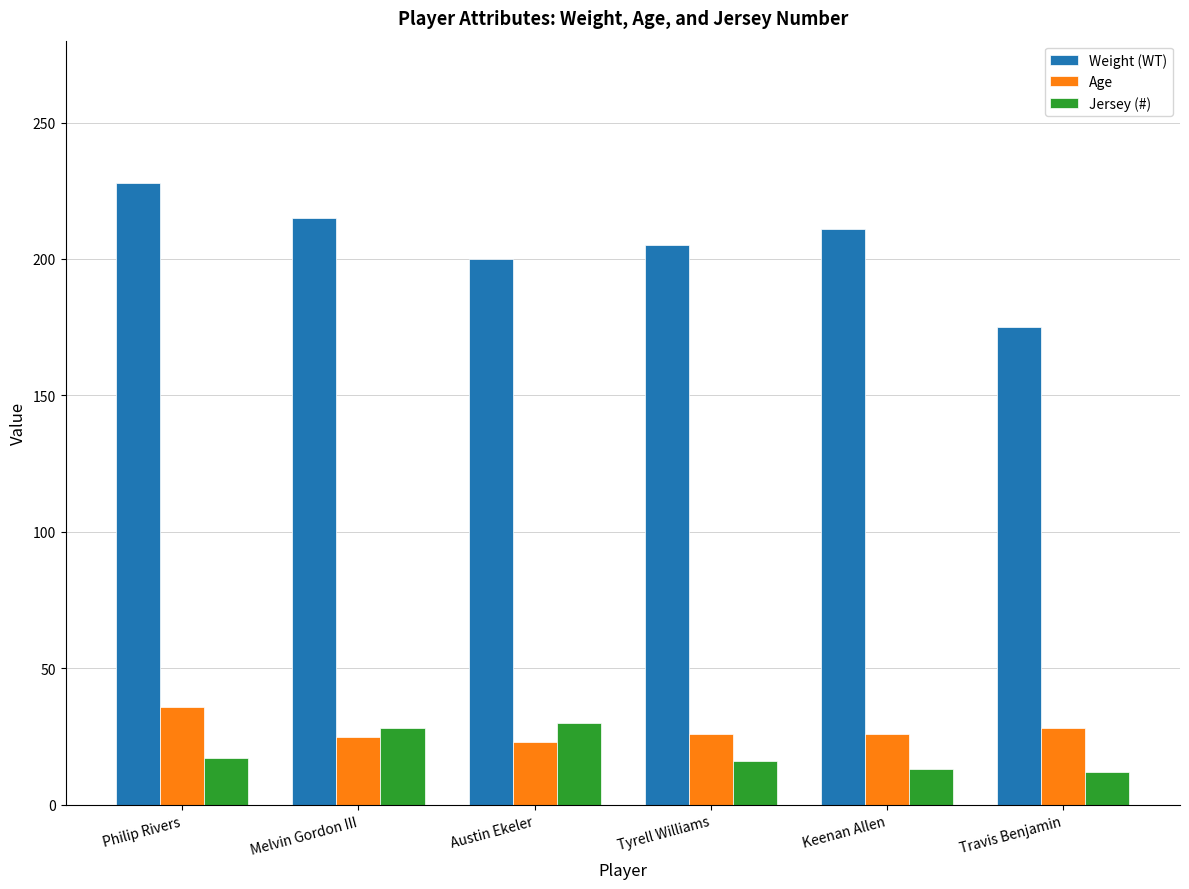

The value of Jersey (#) at Melvin Gordon III is 28. True or false?

True